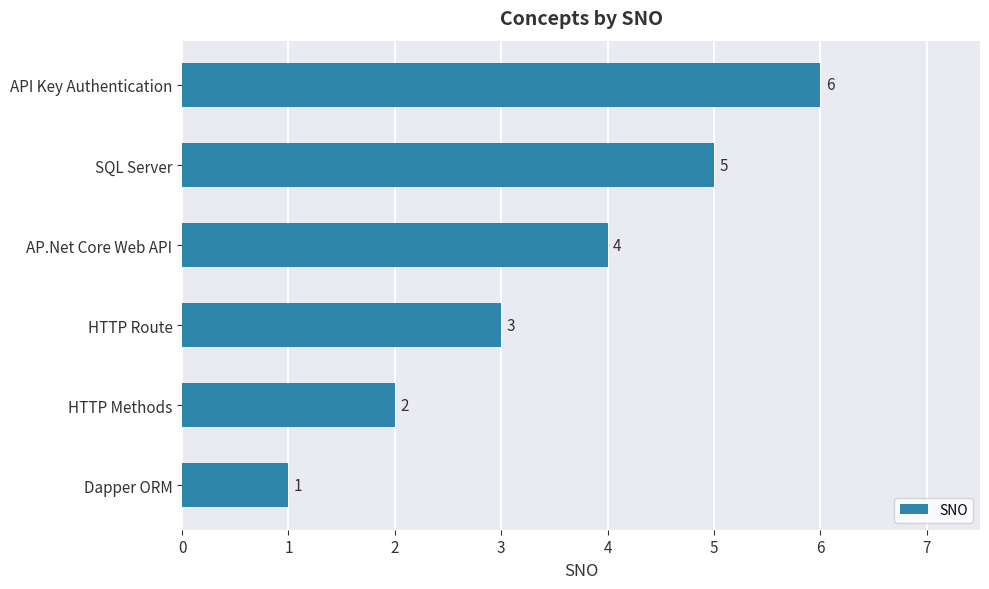

What is the average value?

4